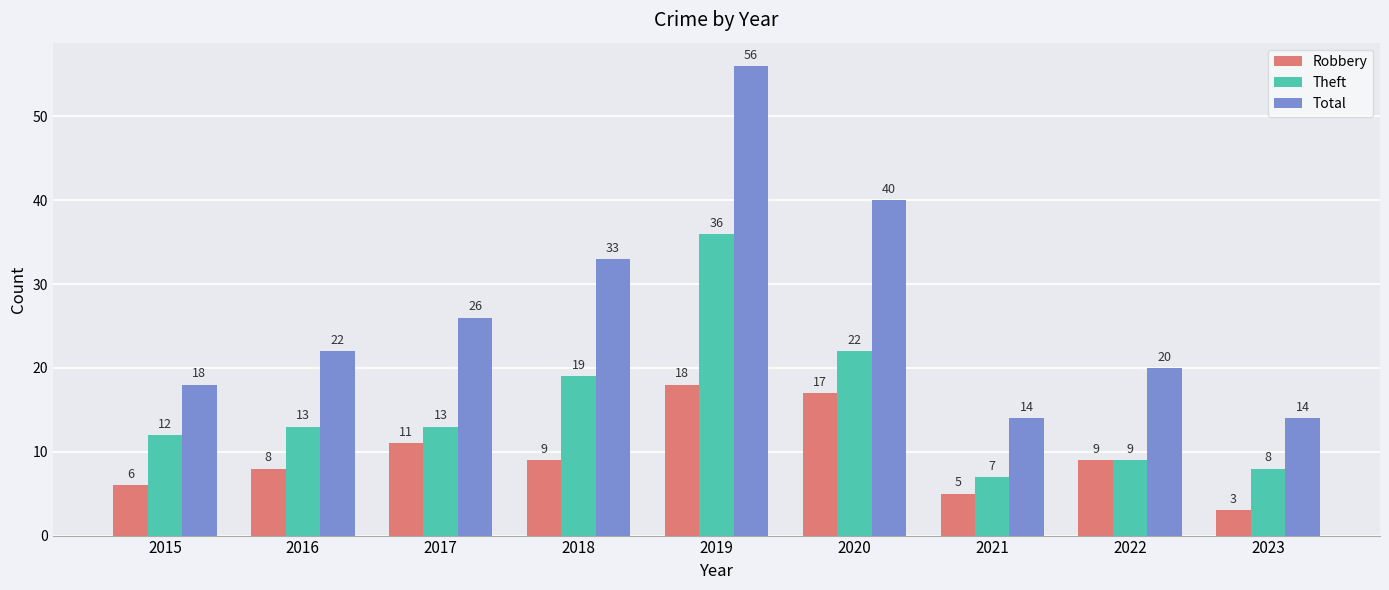

What is the value of the Total bar at the 5th from the left?

56